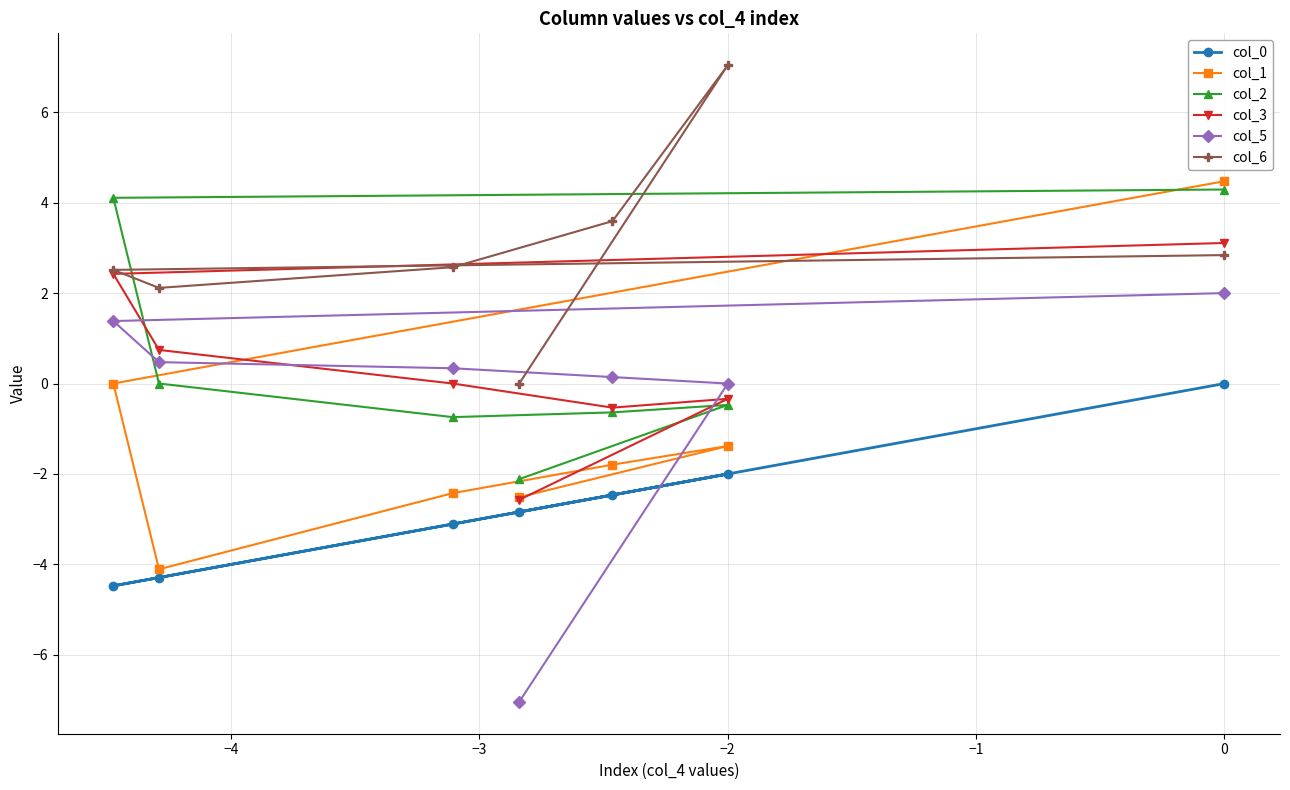

How many lines are shown in the chart?

6